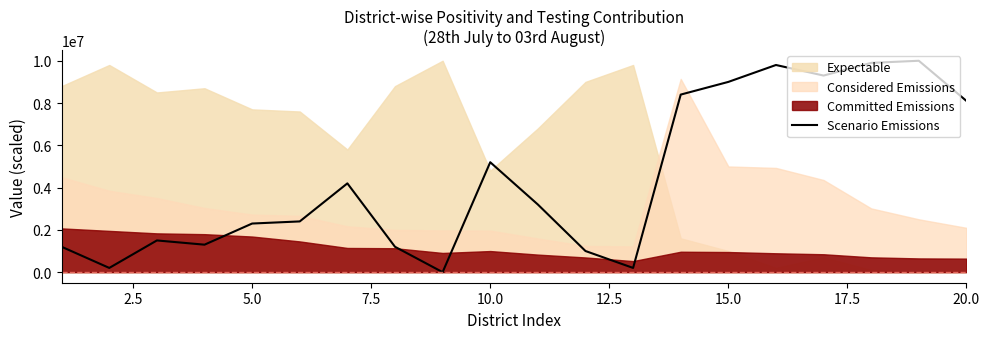

What is the sum of all values?

88400000